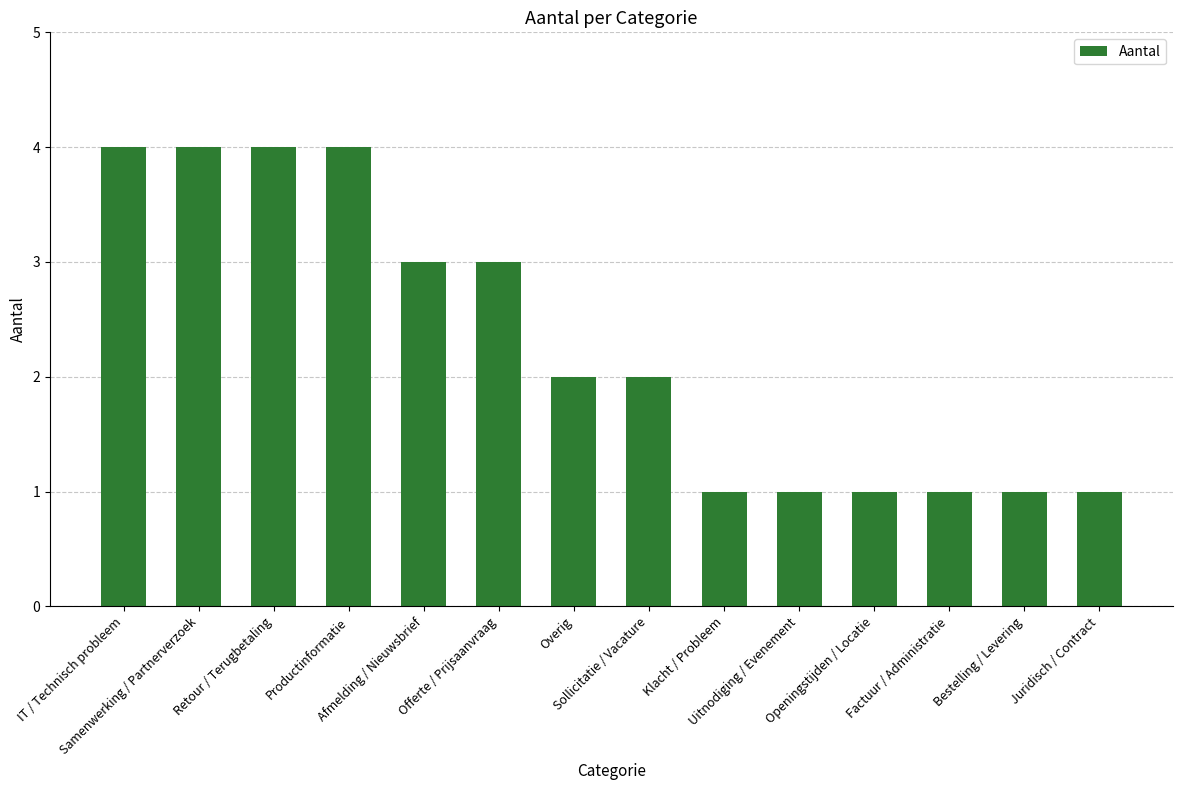

What is the value of the 6th bar from the left?

3